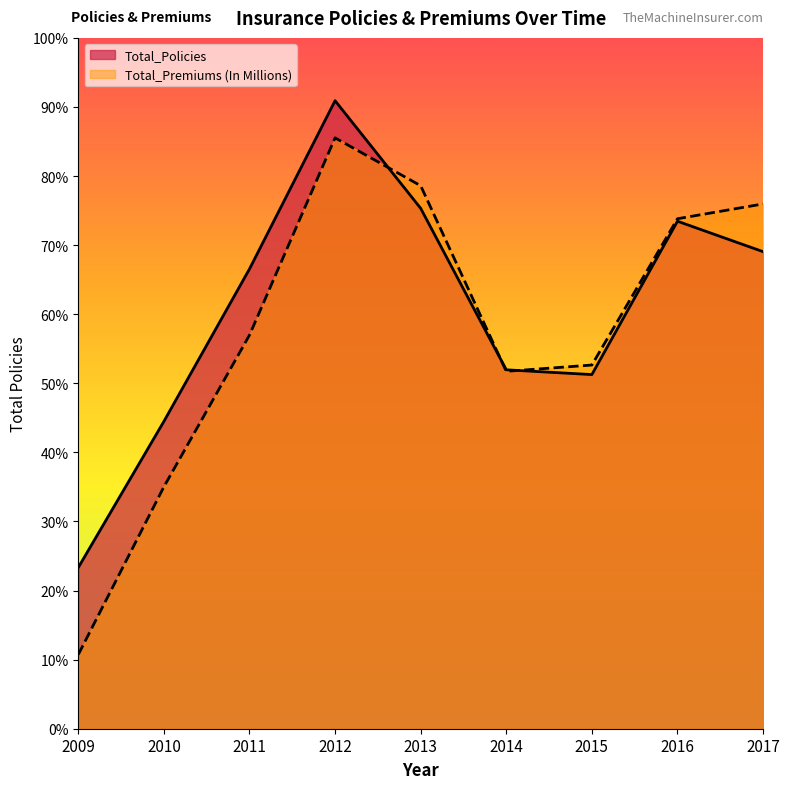

What is the total value across all series at 2012?

69403.7